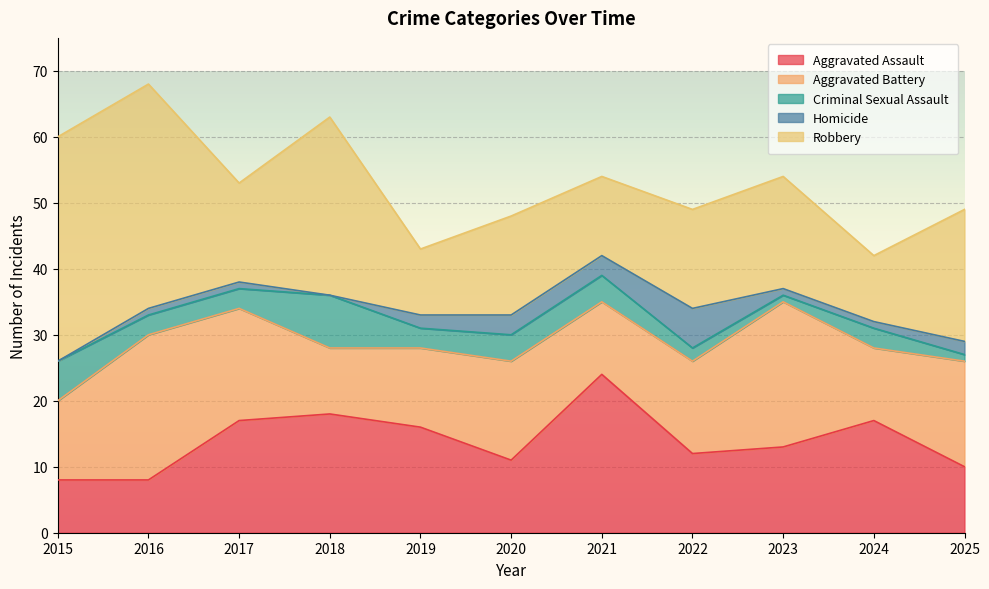

What is the highest value of the Homicide series?

6